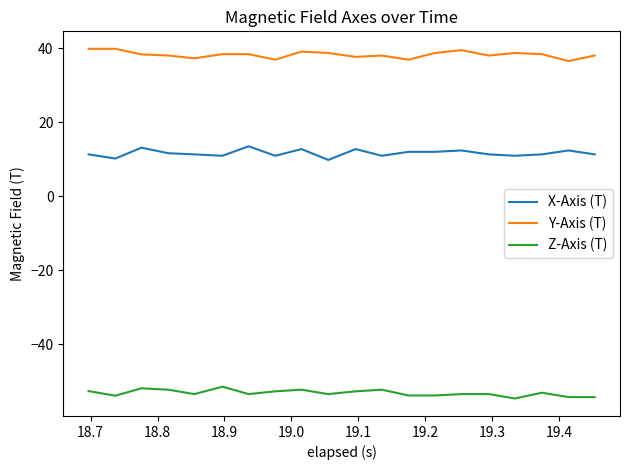

What is the difference between the maximum and minimum values in the Z-Axis (T) series?

3.2